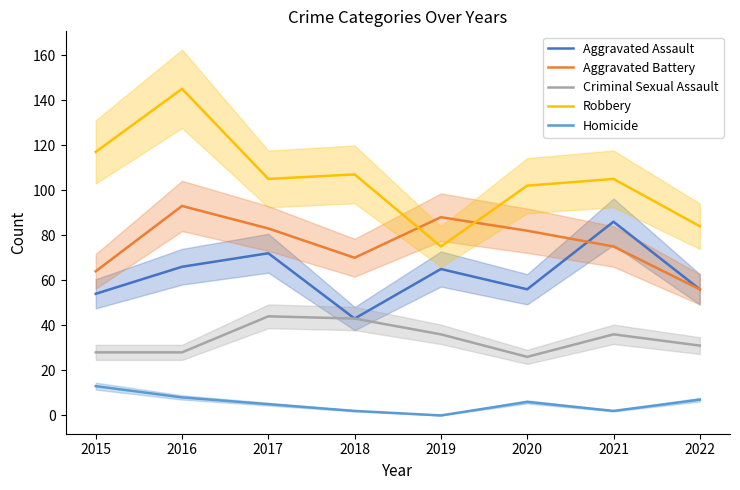

What is the difference between the Criminal Sexual Assault values at 2021 and 2016?

8